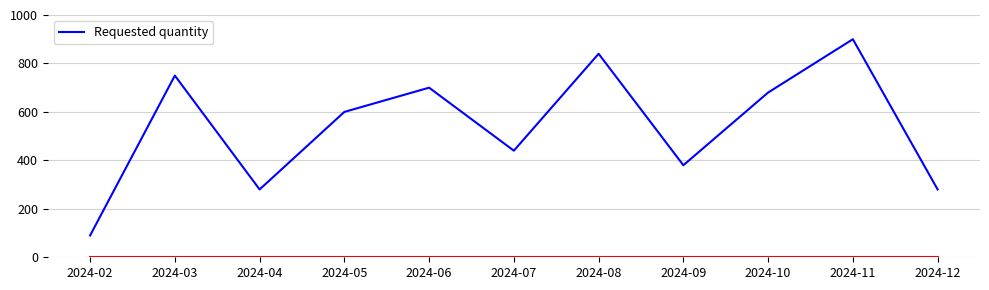

What value does the data have at 2024-07?

440